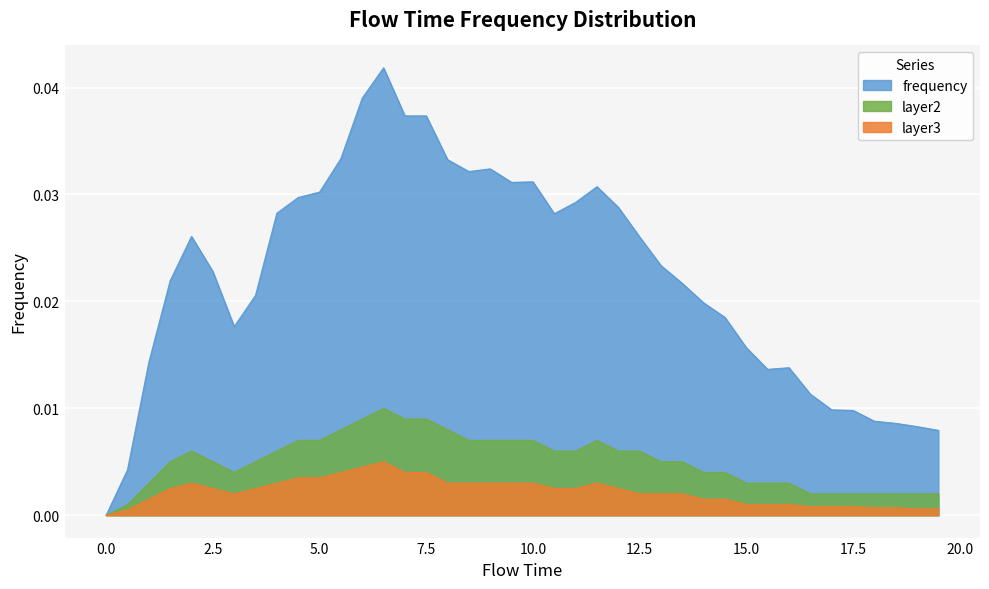

The layer2 series shows 0.0 at 8.0. True or false?

True